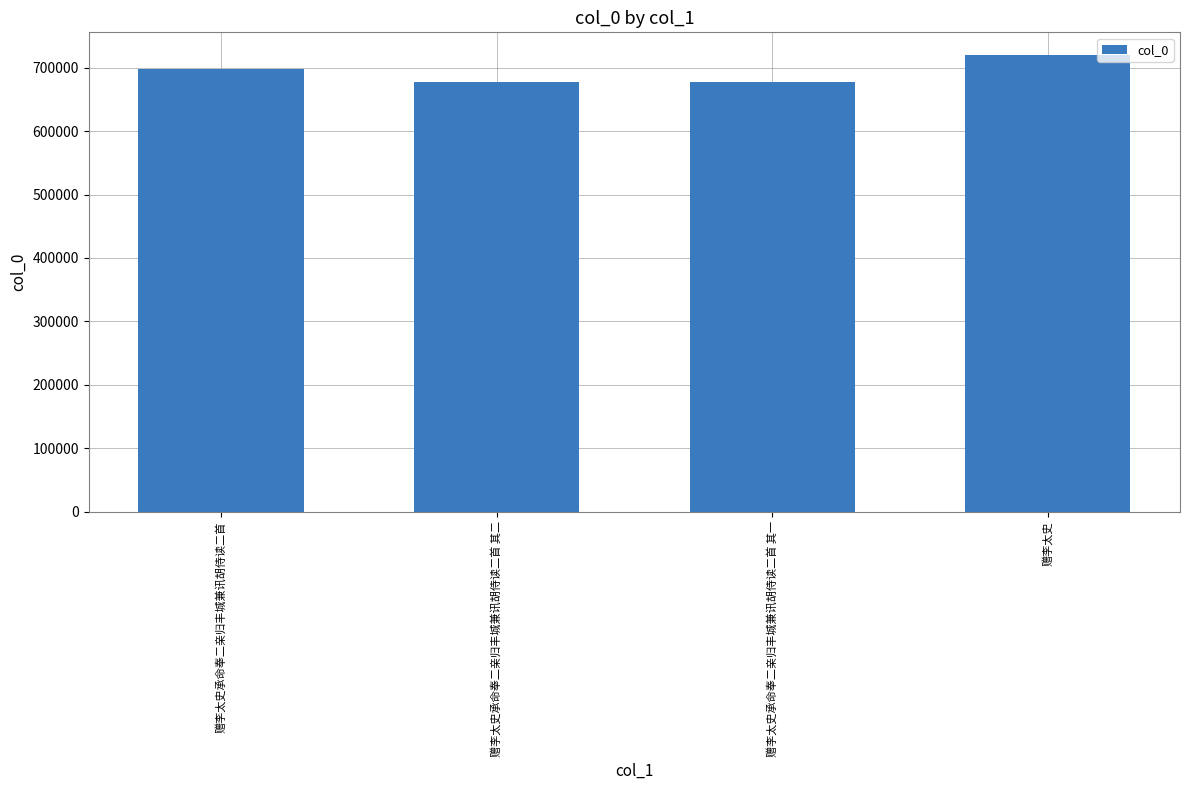

True or false: the data shows 374506 at 赠李太史承命奉二亲归丰城兼讯胡侍读二首 其二.

False